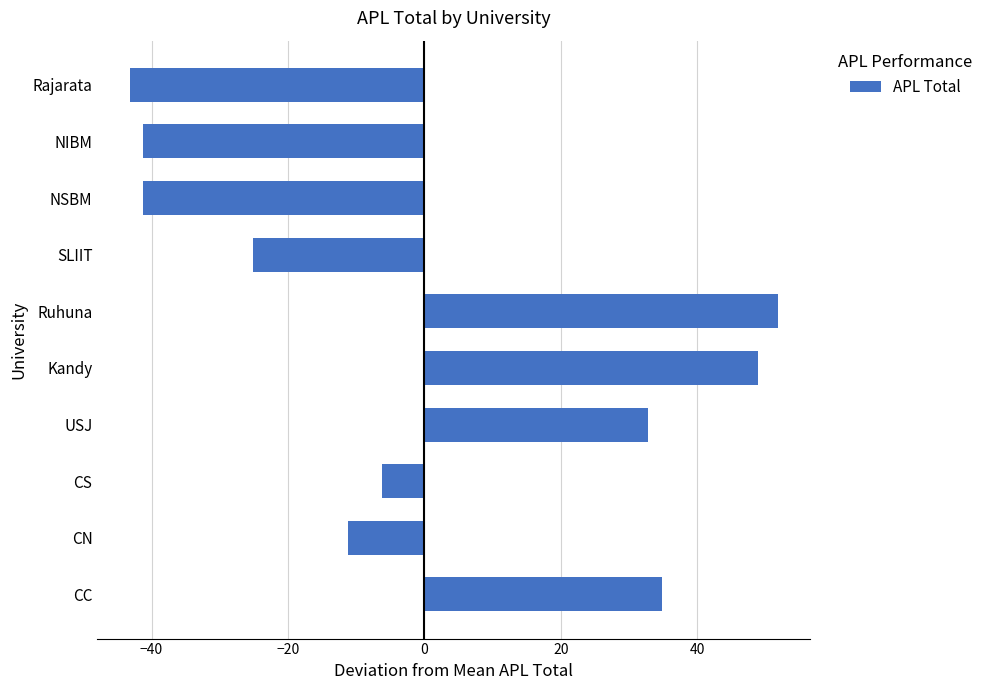

Between NIBM and CN, which is larger?

CN